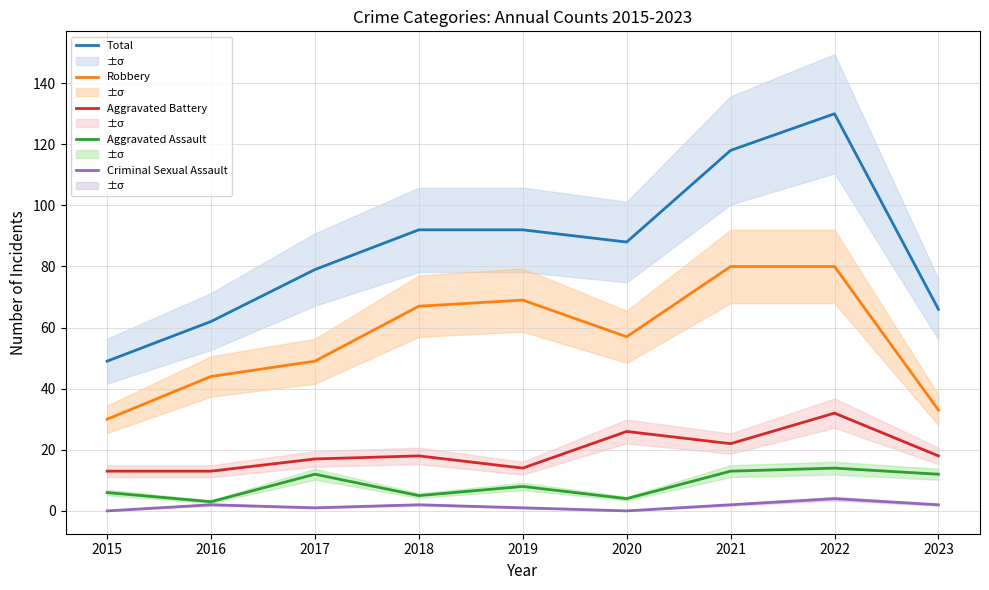

At which category is the sum across all series the highest?

2022